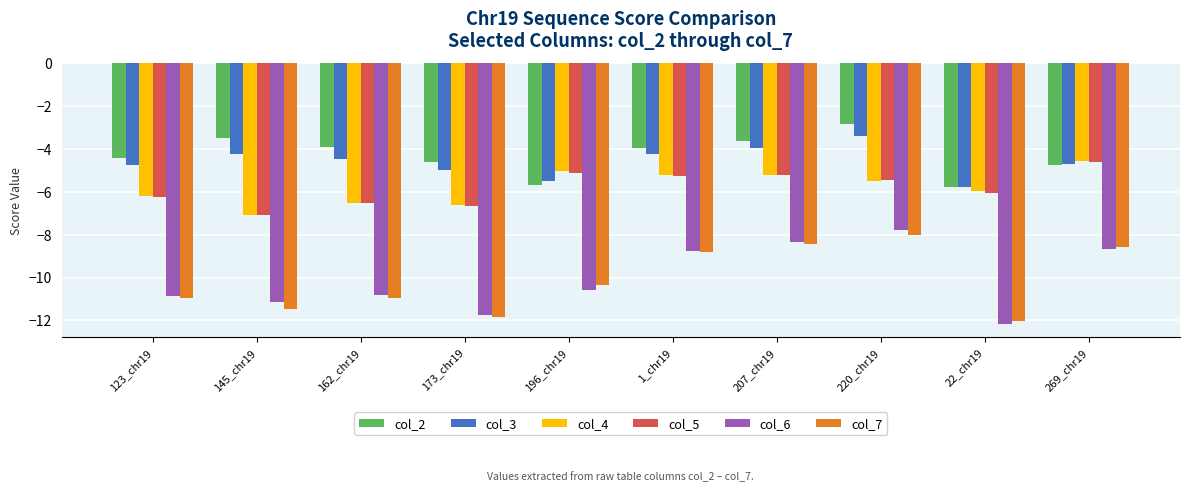

What are all the series names shown in the legend?

col_2, col_3, col_4, col_5, col_6, col_7